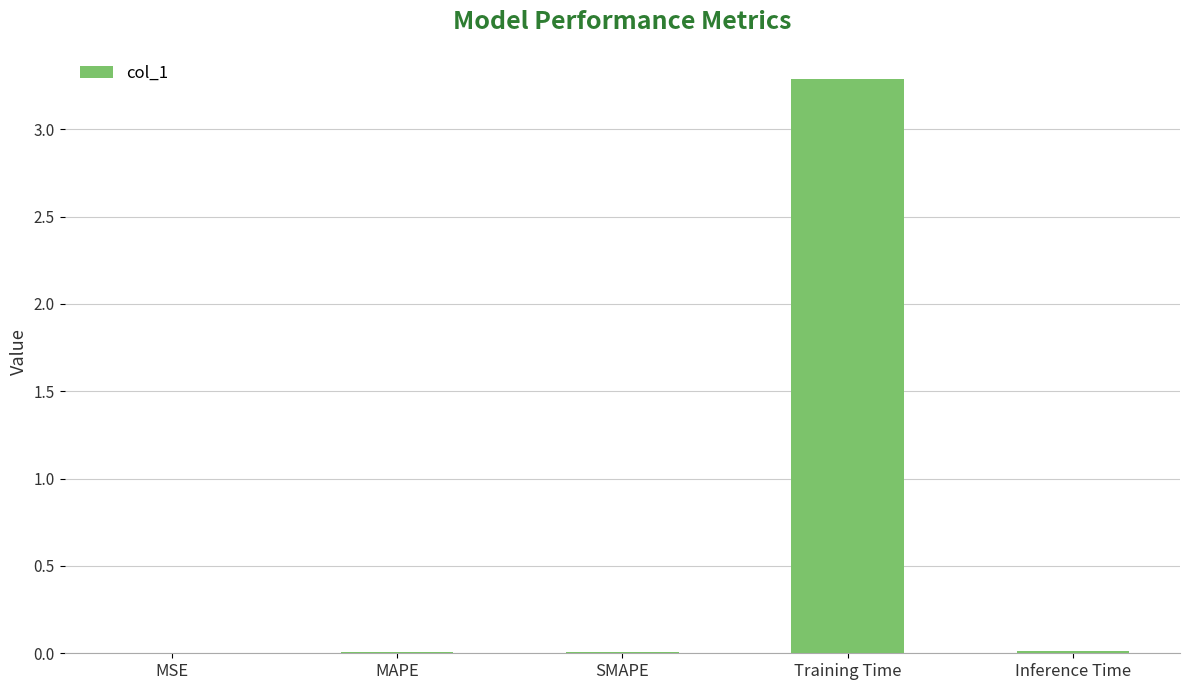

What is the greatest value displayed?

3.3